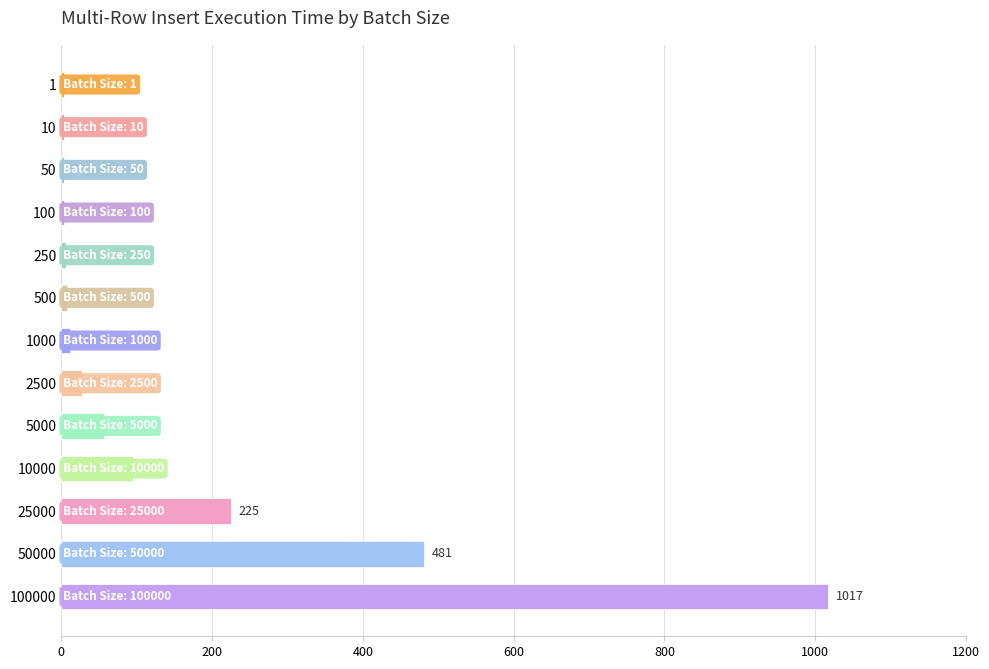

Where is the data nearest to the value 510?

50000